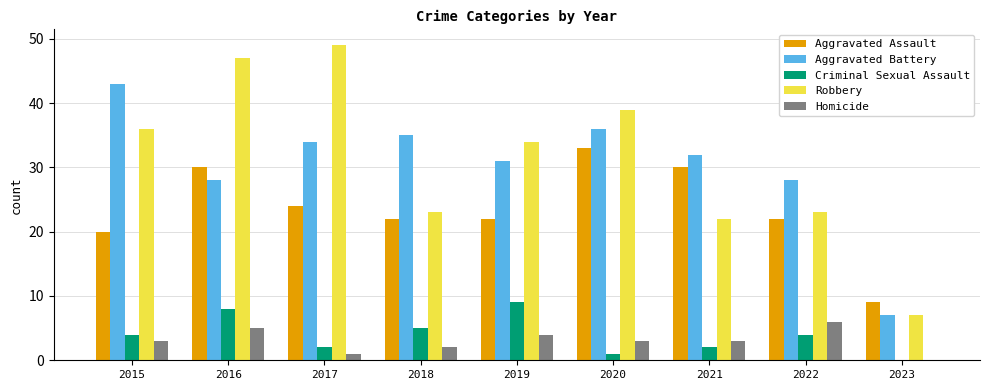

Reading right to left, extract all data points from this chart.

Aggravated Assault: 2023=9	2022=22	2021=30	2020=33	2019=22	2018=22	2017=24	2016=30	2015=20
Aggravated Battery: 2023=7	2022=28	2021=32	2020=36	2019=31	2018=35	2017=34	2016=28	2015=43
Criminal Sexual Assault: 2023=0	2022=4	2021=2	2020=1	2019=9	2018=5	2017=2	2016=8	2015=4
Robbery: 2023=7	2022=23	2021=22	2020=39	2019=34	2018=23	2017=49	2016=47	2015=36
Homicide: 2023=0	2022=6	2021=3	2020=3	2019=4	2018=2	2017=1	2016=5	2015=3